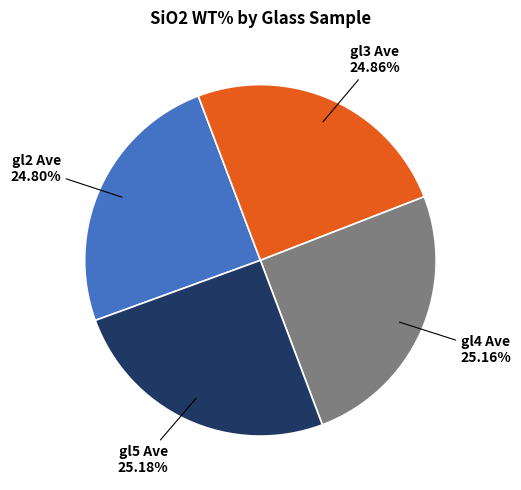

Do gl4 Ave and gl3 Ave together represent more than half of the pie?

Yes